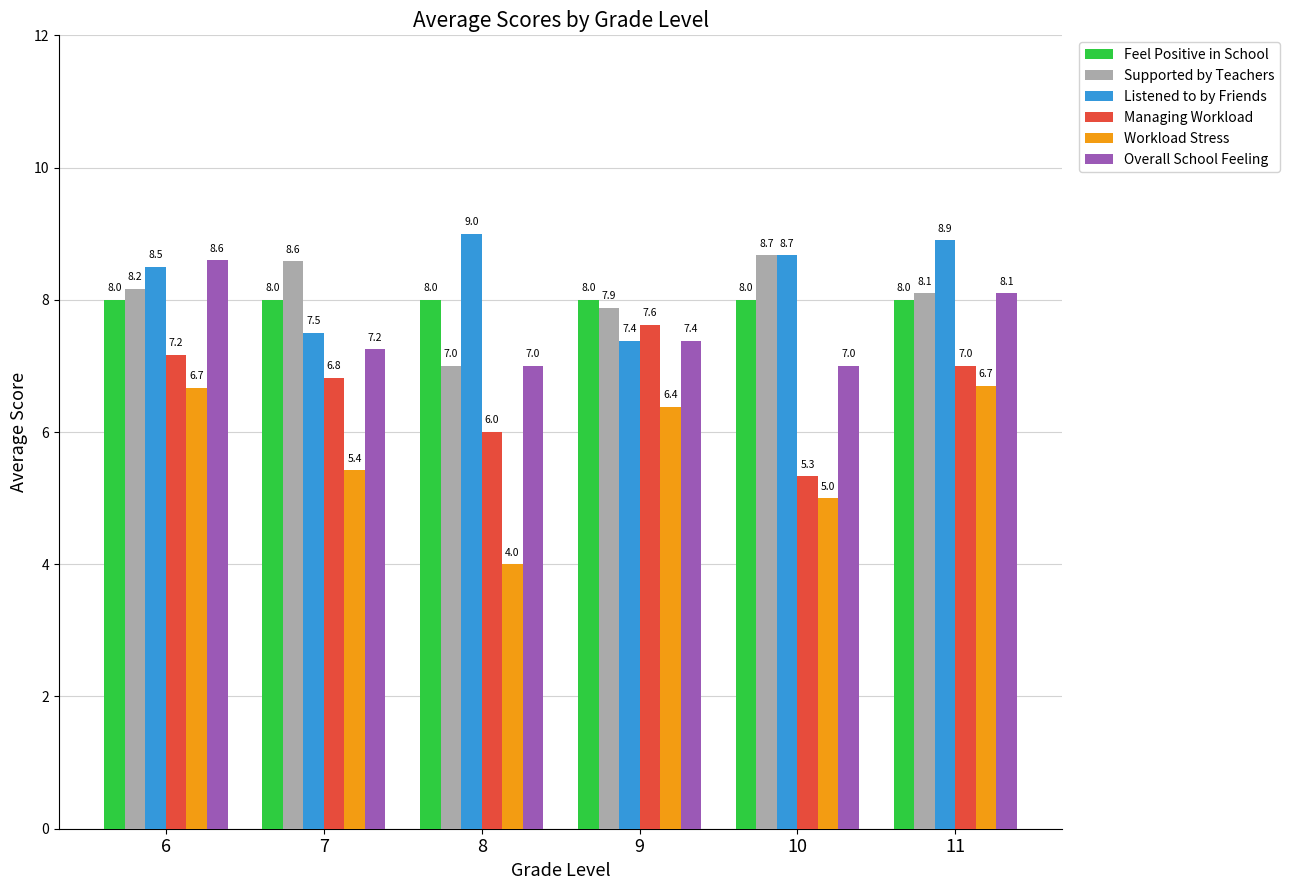

How many values in the Supported by Teachers series are below 8?

2